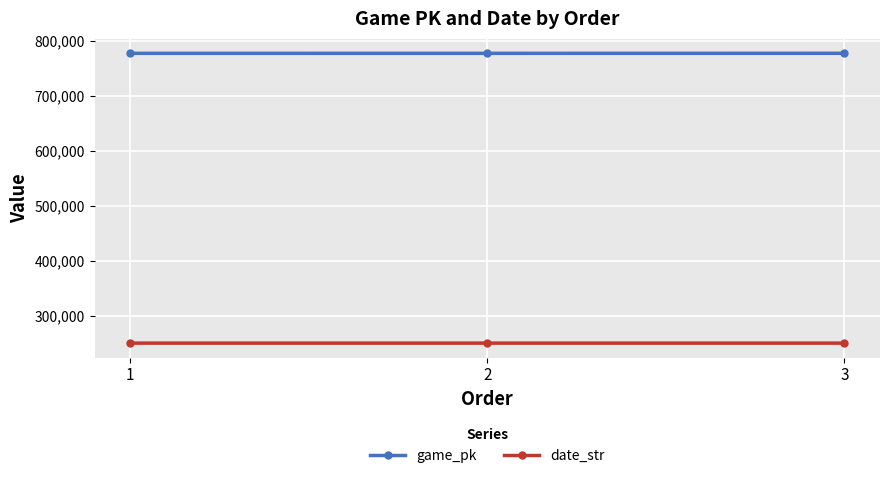

Rank the series by their average value, from highest to lowest.

game_pk, date_str